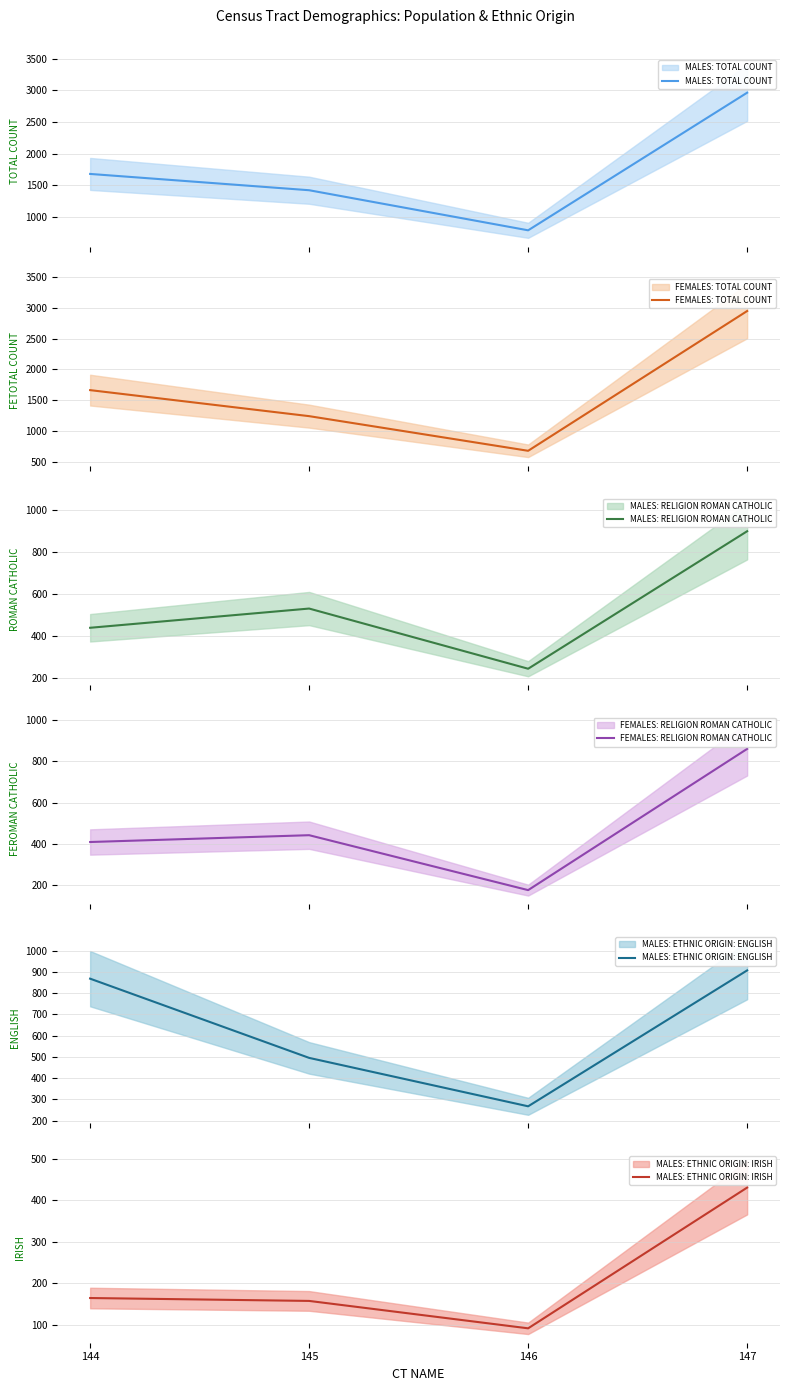

The FEMALES: TOTAL COUNT series shows 679 at 146. True or false?

True